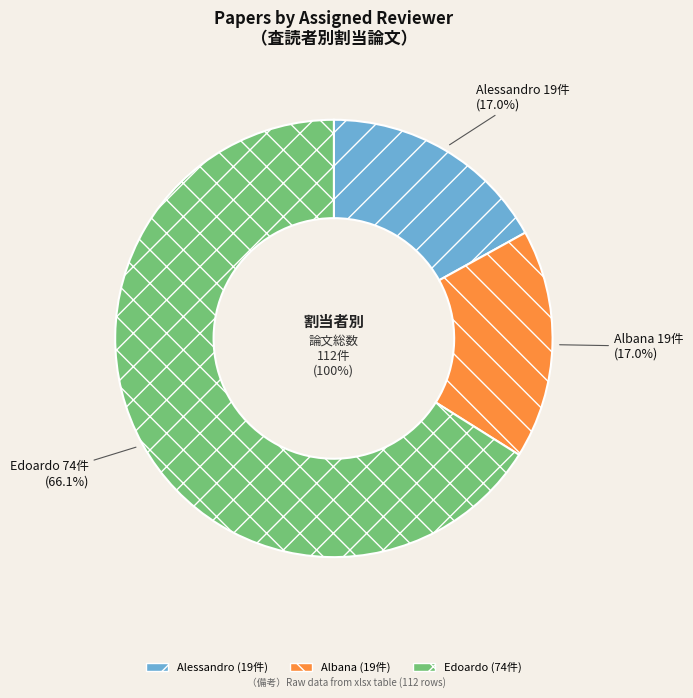

To the nearest percent, what is the difference between the largest and smallest slice percentages?

49%